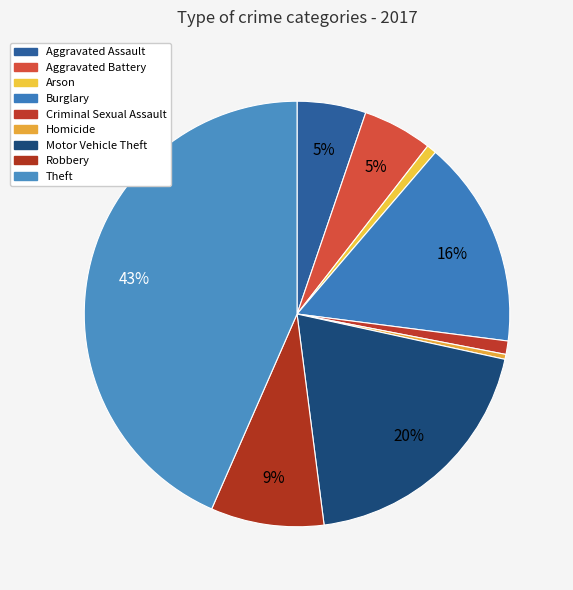

What percentage do Burglary and Aggravated Assault together represent?

21.0%